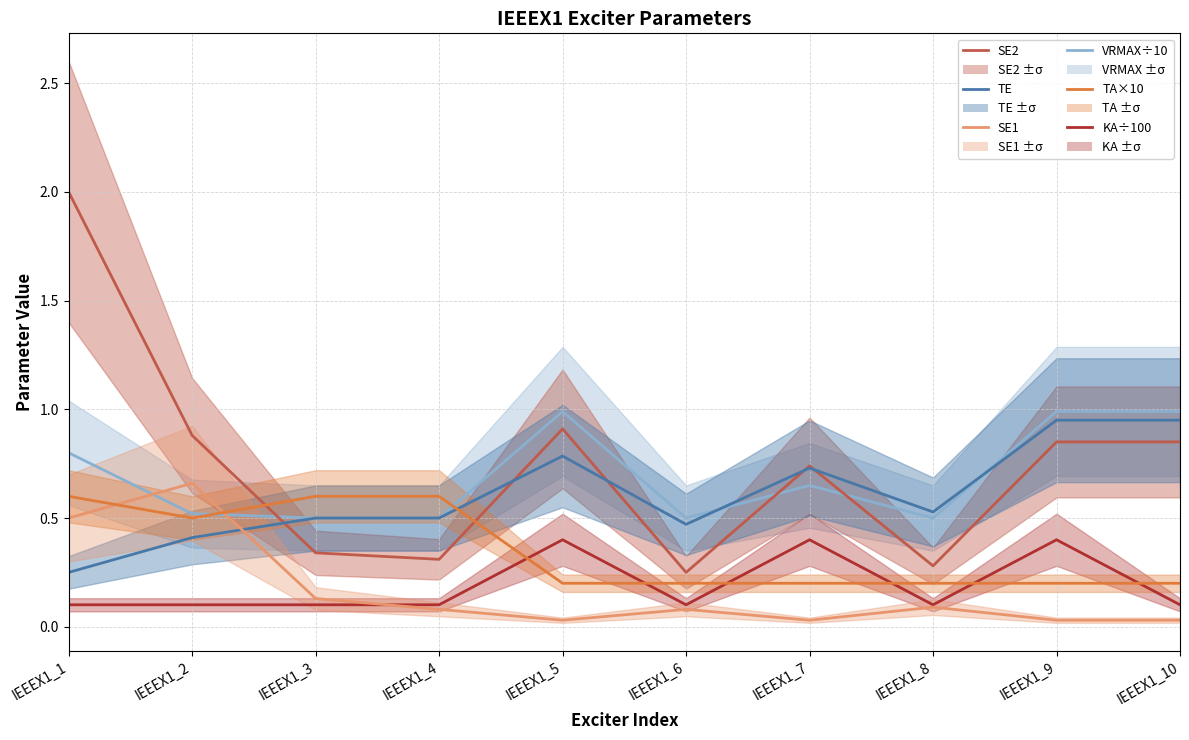

How many categories are shown in the chart?

10